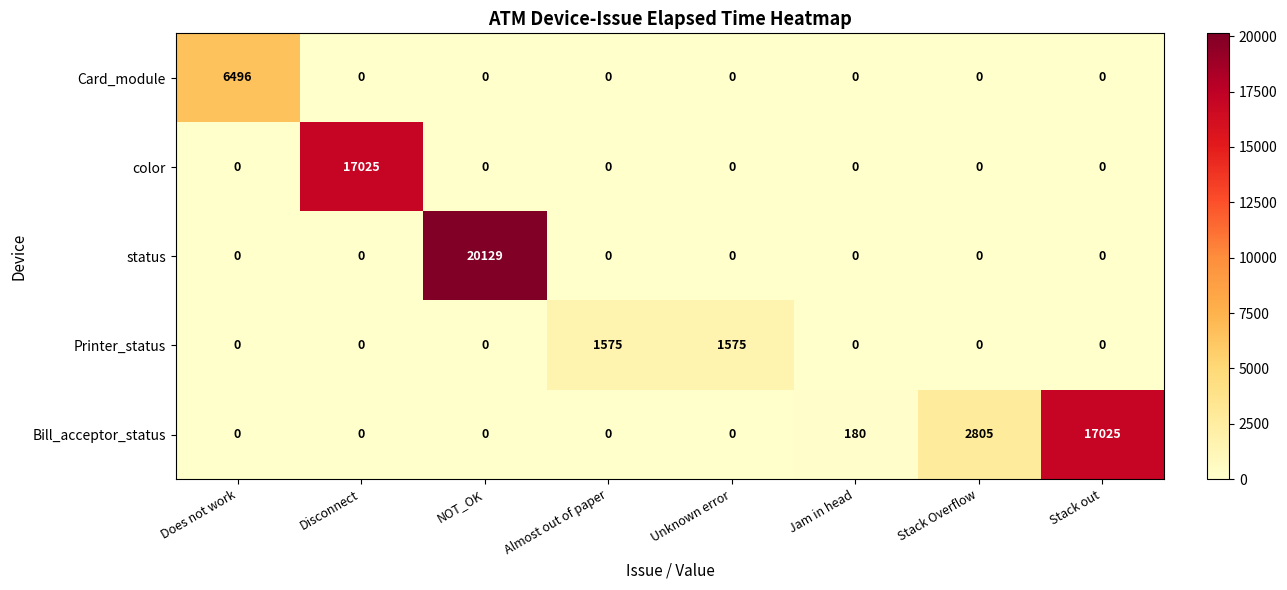

What is the difference between the highest and lowest values at Disconnect?

17025